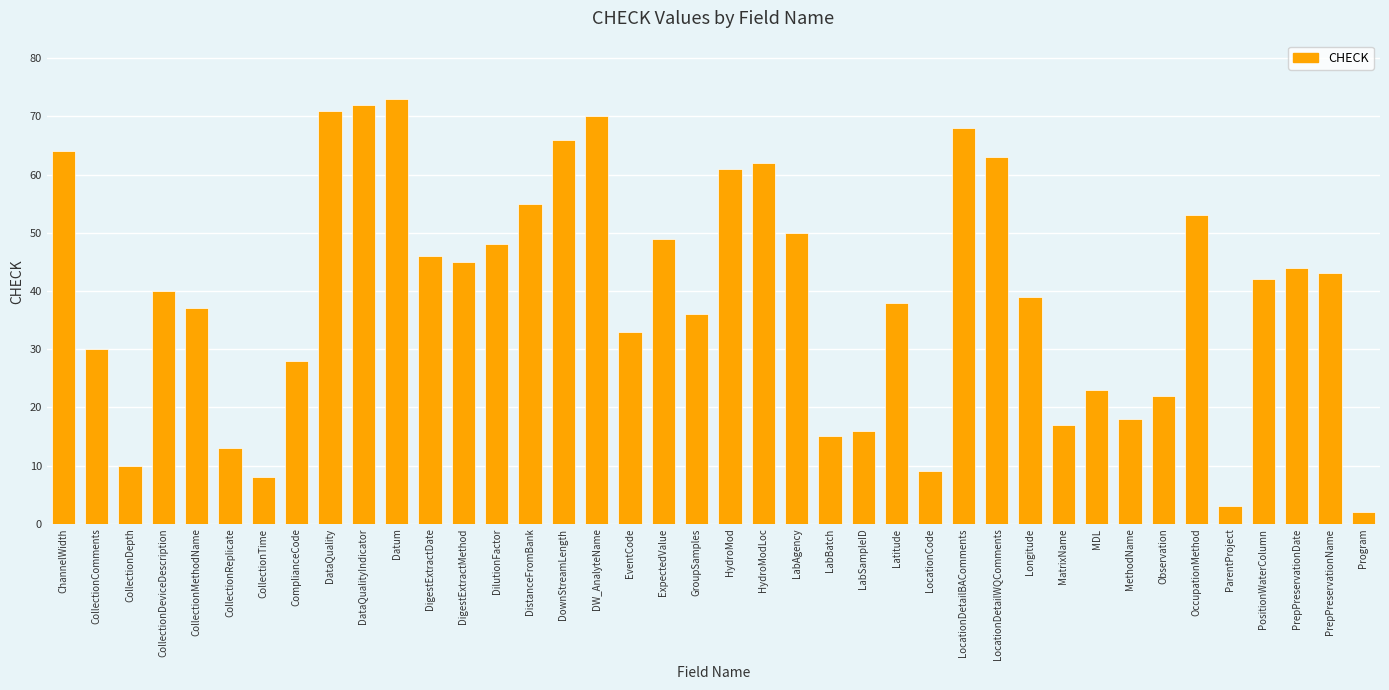

Between CollectionReplicate and LocationDetailBAComments, which is larger?

LocationDetailBAComments